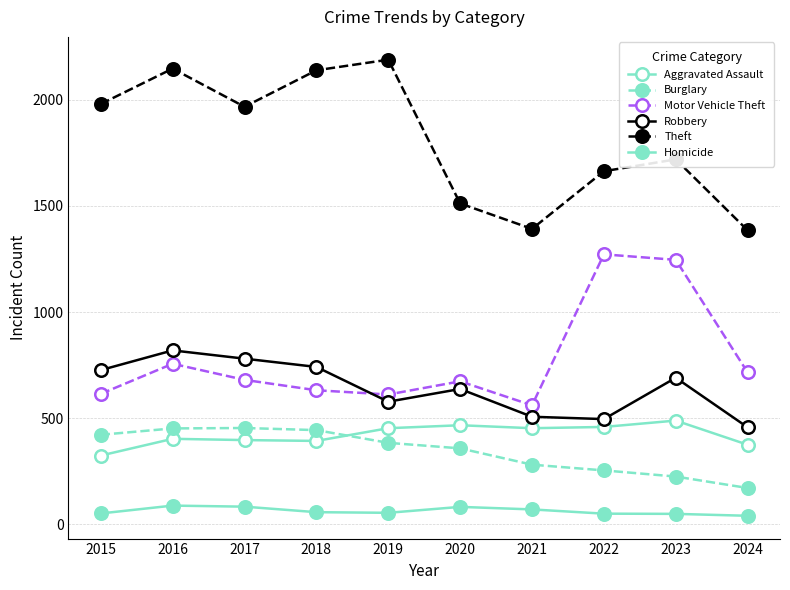

What is the difference between the highest and lowest values at 2018?

2084